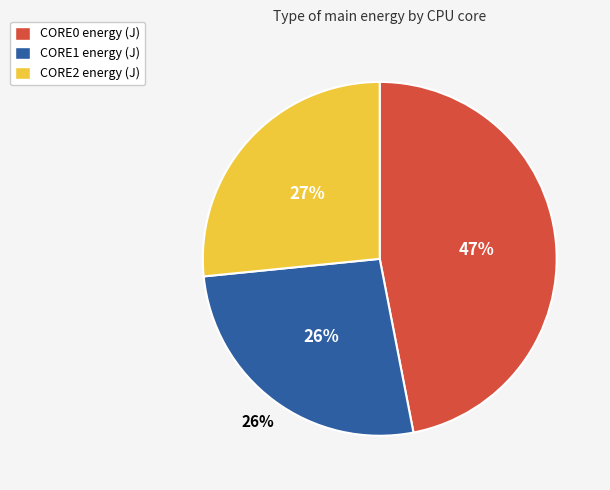

The CORE2_ENERGY (J) slice represents 32% of the pie. True or false?

False